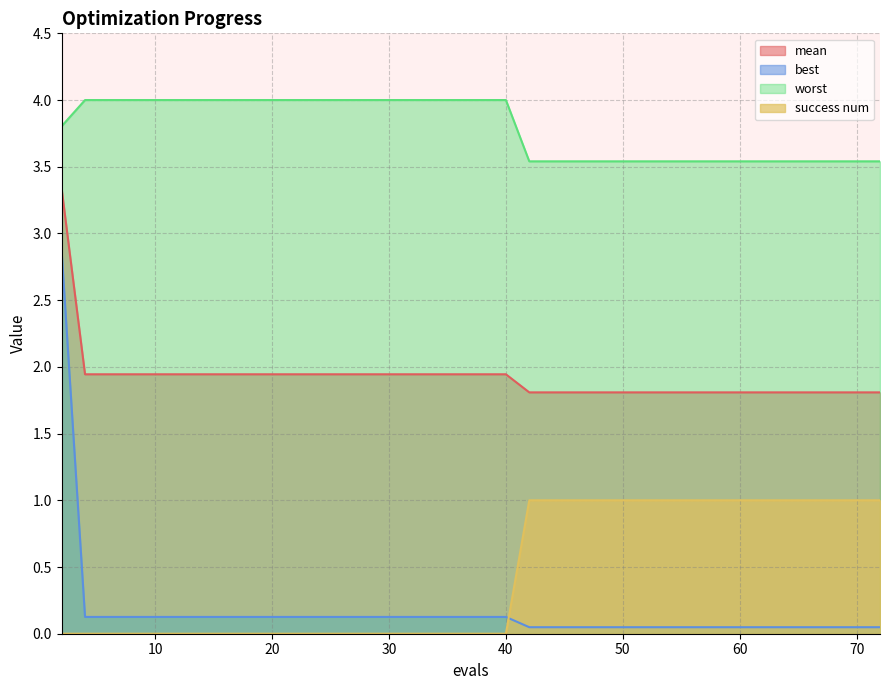

True or false: mean and success num intersect in this chart.

False